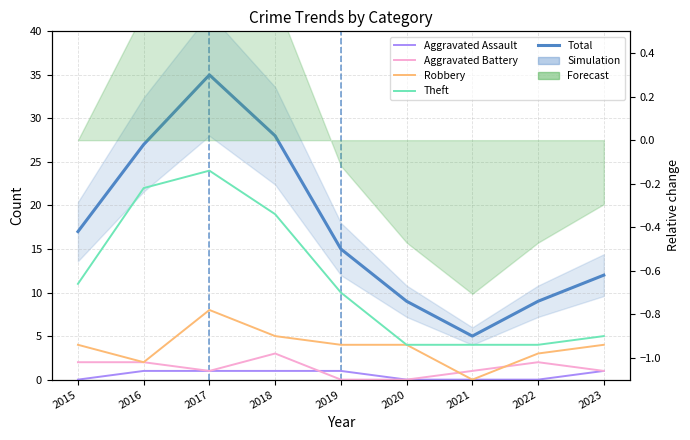

What is the maximum value for Robbery?

8